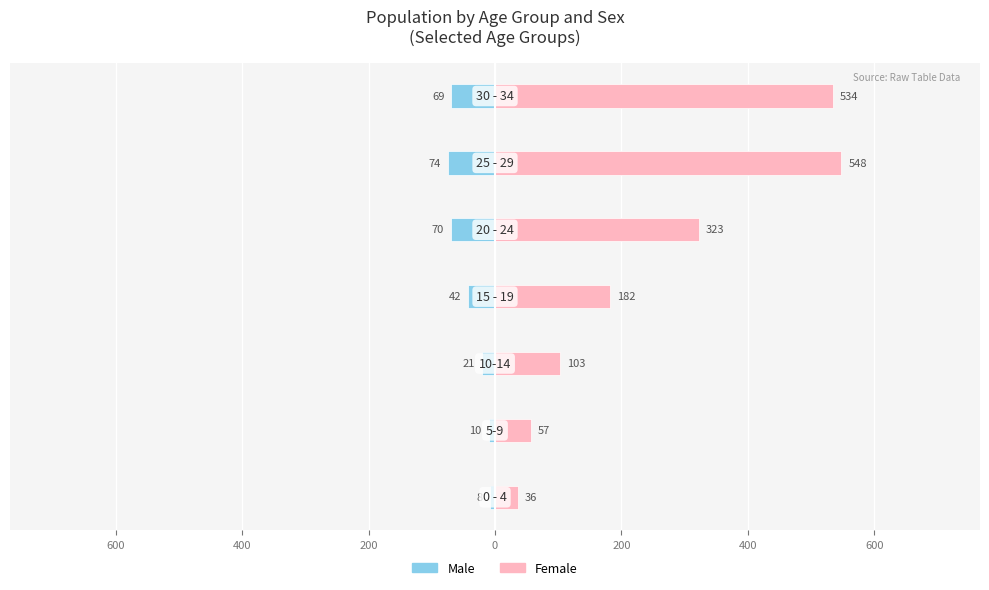

Reading right to left, what are all the values shown in this chart?

Male: 400=-69	200=-74	0=-70	200=-42	400=-21	600=-10	800=-8
Female: 400=534	200=548	0=323	200=182	400=103	600=57	800=36